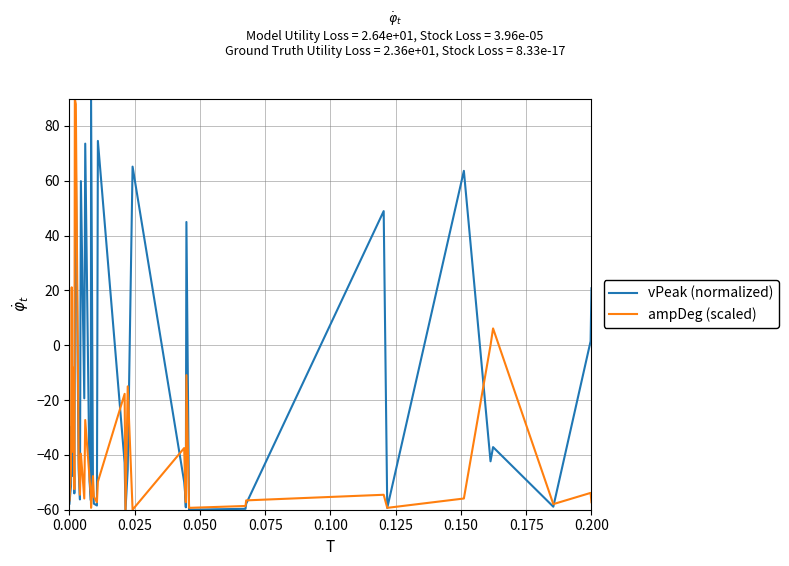

Which series has the largest total across all categories?

vPeak (normalized)